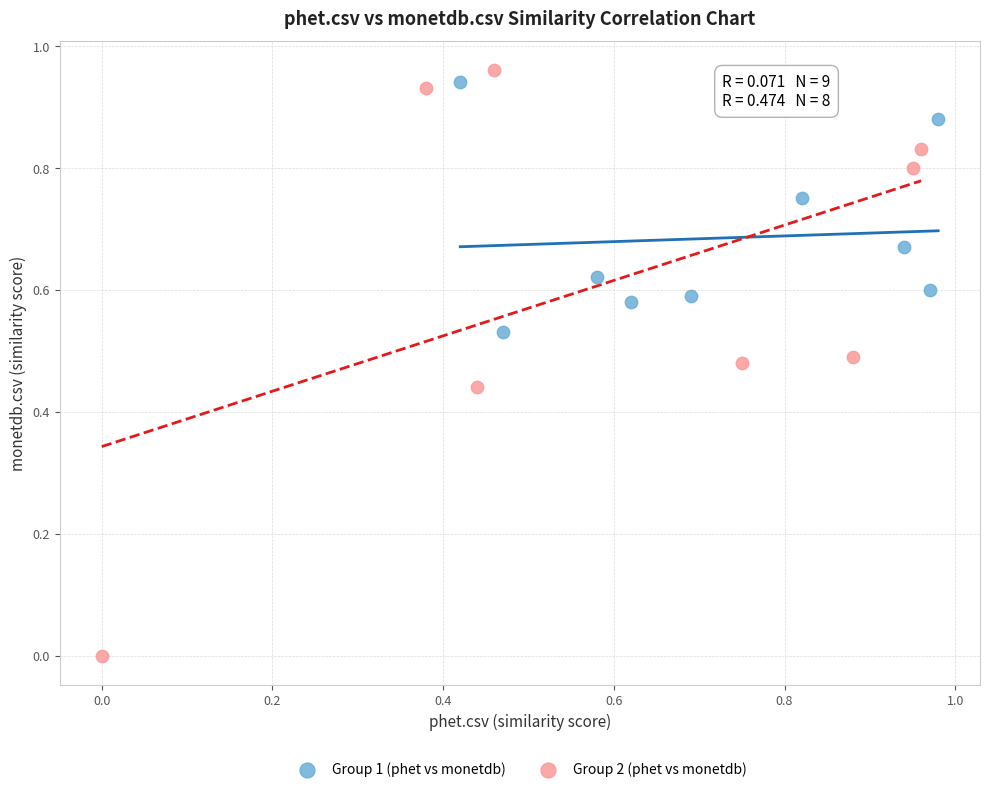

Which series has the largest Y range (max minus min)?

Group 2 (phet vs monetdb)